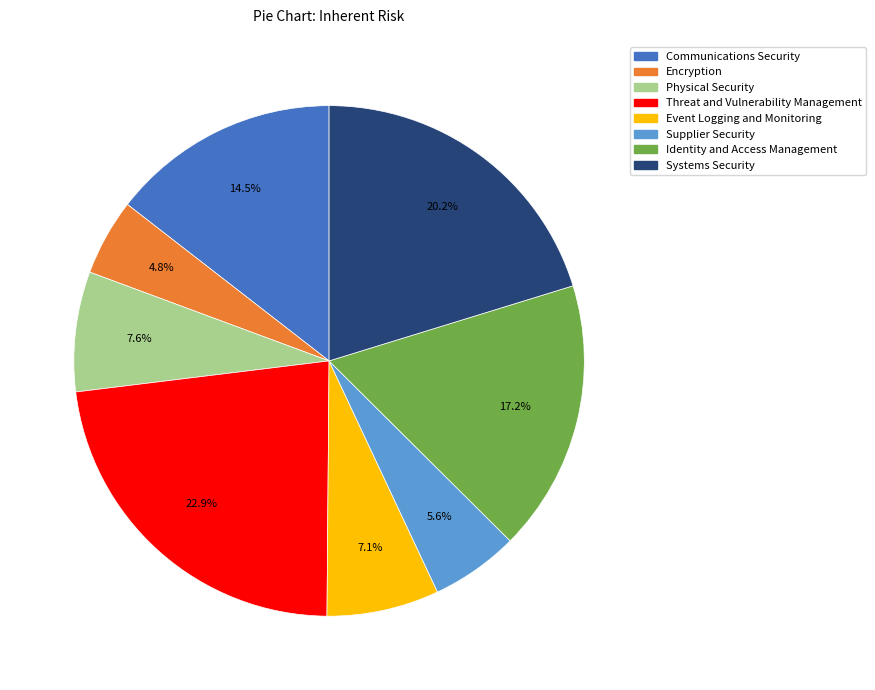

What percentage is the Event Logging and Monitoring slice, to the nearest percent?

7%